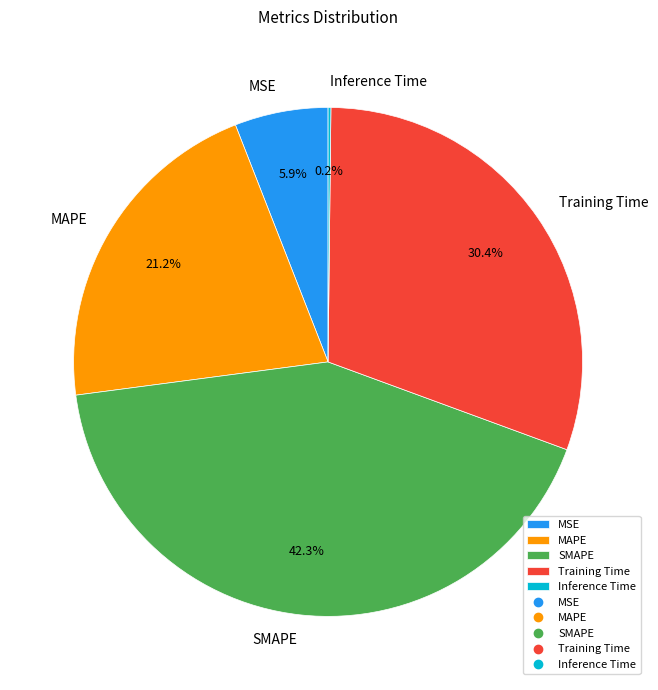

Is there any slice that represents more than half of the pie?

No